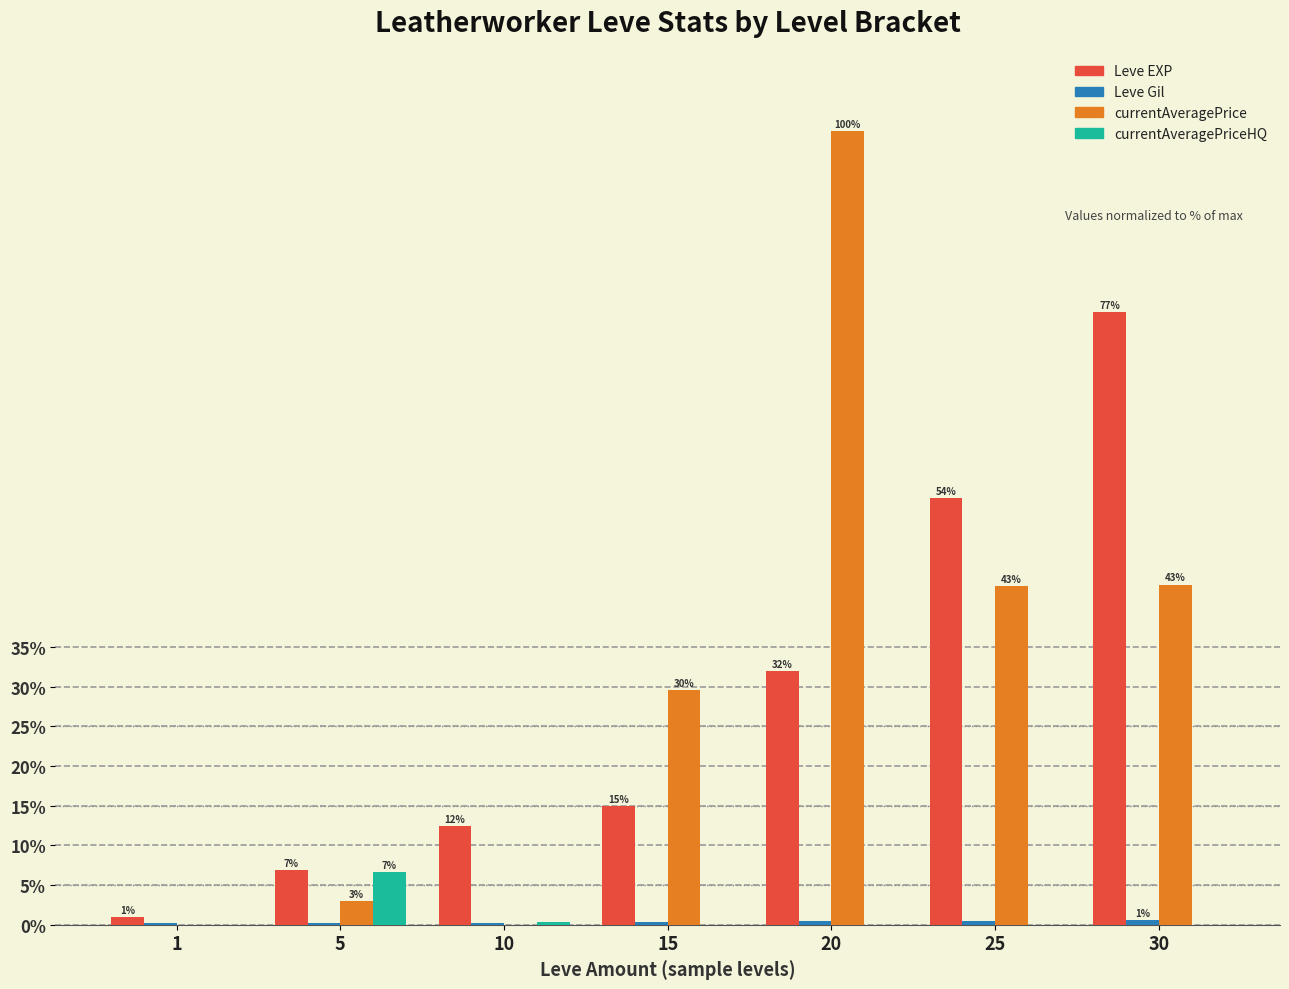

Between 15 and 30, which series saw the biggest shift?

Leve EXP